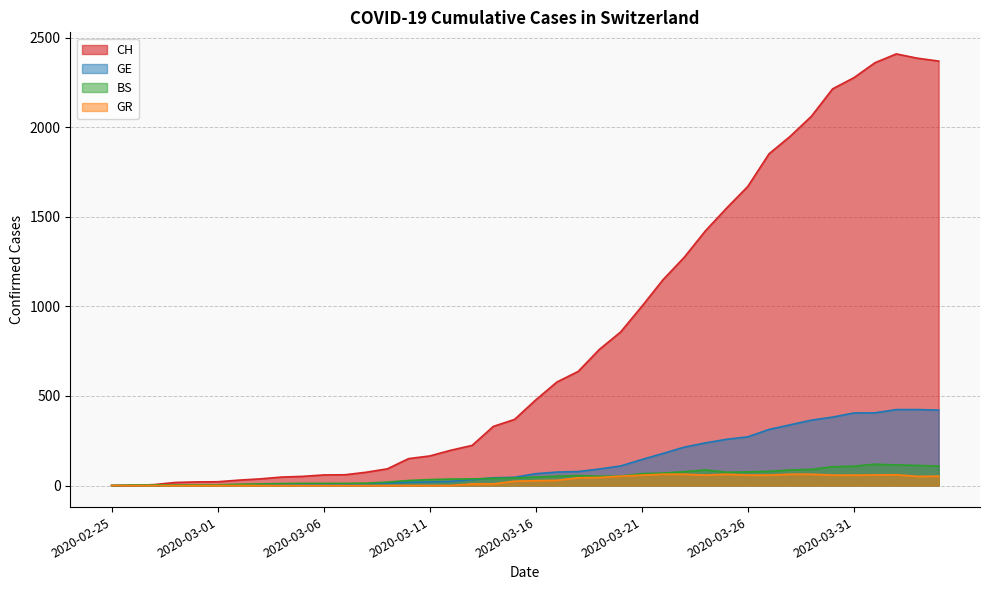

Reading right to left, transcribe all the data shown in this chart.

CH: 2020-04-04=2370	2020-04-03=2386	2020-04-02=2410	2020-04-01=2361	2020-03-31=2277	2020-03-30=2215	2020-03-29=2062	2020-03-28=1950	2020-03-27=1852	2020-03-26=1670	2020-03-25=1549	2020-03-24=1422	2020-03-23=1274	2020-03-22=1149	2020-03-21=1000	2020-03-20=857	2020-03-19=760	2020-03-18=637	2020-03-17=578	2020-03-16=478	2020-03-15=369	2020-03-14=330	2020-03-13=224	2020-03-12=197	2020-03-11=165	2020-03-10=150	2020-03-09=93	2020-03-08=74	2020-03-07=60	2020-03-06=59	2020-03-05=51	2020-03-04=47	2020-03-03=37	2020-03-02=30	2020-03-01=21	2020-02-29=20	2020-02-28=17	2020-02-27=5	2020-02-26=1	2020-02-25=0
GE: 2020-04-04=421	2020-04-03=424	2020-04-02=424	2020-04-01=406	2020-03-31=405	2020-03-30=382	2020-03-29=365	2020-03-28=339	2020-03-27=313	2020-03-26=272	2020-03-25=258	2020-03-24=238	2020-03-23=214	2020-03-22=179	2020-03-21=145	2020-03-20=109	2020-03-19=92	2020-03-18=78	2020-03-17=75	2020-03-16=66	2020-03-15=46	2020-03-14=43	2020-03-13=33	2020-03-12=23	2020-03-11=20	2020-03-10=18	2020-03-09=13	2020-03-08=9	2020-03-07=7	2020-03-06=7	2020-03-05=5	2020-03-04=4	2020-03-03=4	2020-03-02=3	2020-03-01=3	2020-02-29=3	2020-02-28=2	2020-02-27=1	2020-02-26=1	2020-02-25=0
BS: 2020-04-04=108	2020-04-03=112	2020-04-02=115	2020-04-01=119	2020-03-31=108	2020-03-30=105	2020-03-29=90	2020-03-28=87	2020-03-27=79	2020-03-26=76	2020-03-25=74	2020-03-24=87	2020-03-23=77	2020-03-22=69	2020-03-21=66	2020-03-20=52	2020-03-19=52	2020-03-18=55	2020-03-17=52	2020-03-16=47	2020-03-15=42	2020-03-14=40	2020-03-13=37	2020-03-12=36	2020-03-11=33	2020-03-10=28	2020-03-09=19	2020-03-08=13	2020-03-07=12	2020-03-06=12	2020-03-05=12	2020-03-04=11	2020-03-03=9	2020-03-02=7	2020-03-01=4	2020-02-29=4	2020-02-28=3	2020-02-27=3	2020-02-26=3	2020-02-25=0
GR: 2020-04-04=52	2020-04-03=51	2020-04-02=60	2020-04-01=59	2020-03-31=58	2020-03-30=58	2020-03-29=63	2020-03-28=63	2020-03-27=58	2020-03-26=58	2020-03-25=63	2020-03-24=58	2020-03-23=63	2020-03-22=63	2020-03-21=58	2020-03-20=52	2020-03-19=45	2020-03-18=43	2020-03-17=29	2020-03-16=27	2020-03-15=24	2020-03-14=9	2020-03-13=9	2020-03-12=0	2020-03-11=0	2020-03-10=0	2020-03-09=0	2020-03-08=0	2020-03-07=0	2020-03-06=0	2020-03-05=0	2020-03-04=0	2020-03-03=0	2020-03-02=0	2020-03-01=0	2020-02-29=0	2020-02-28=0	2020-02-27=0	2020-02-26=0	2020-02-25=0